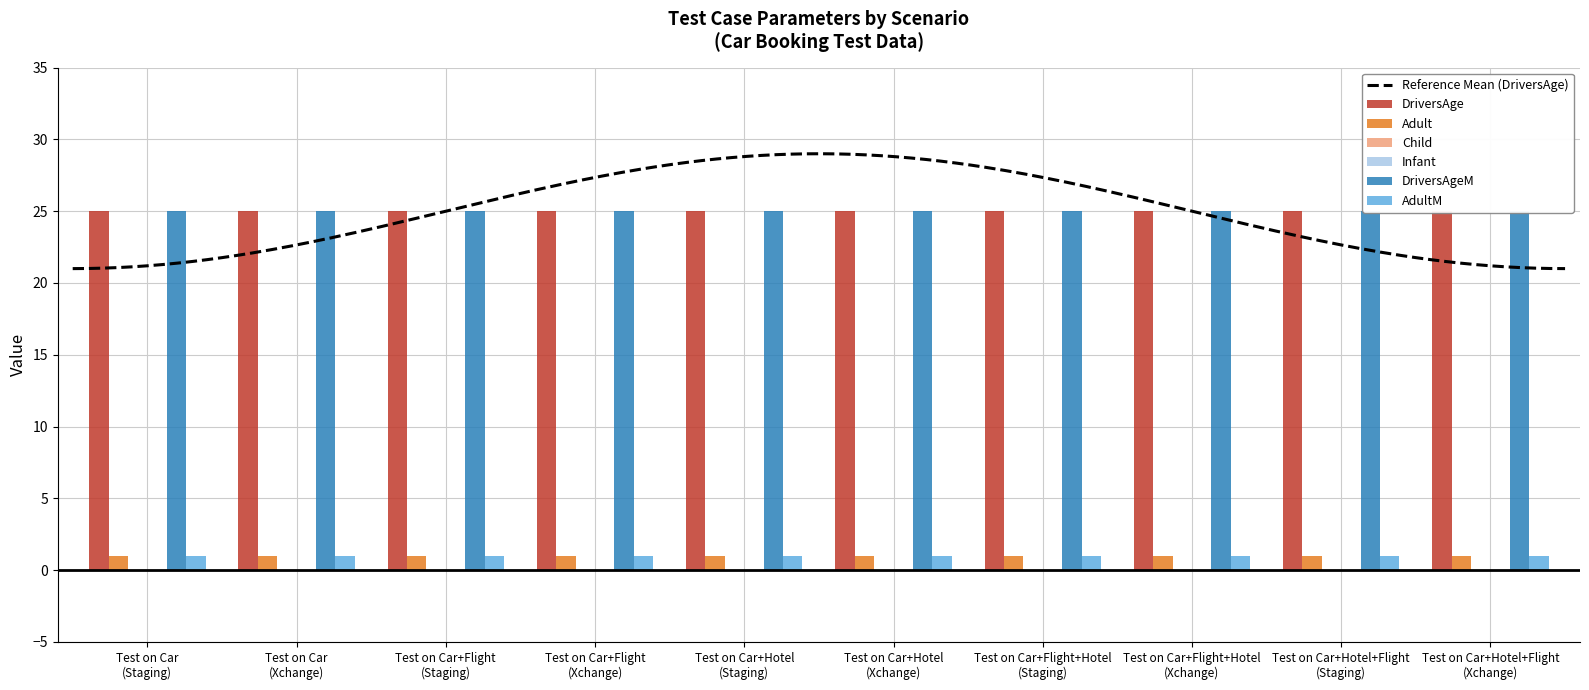

What is the average value of the DriversAgeM series?

25